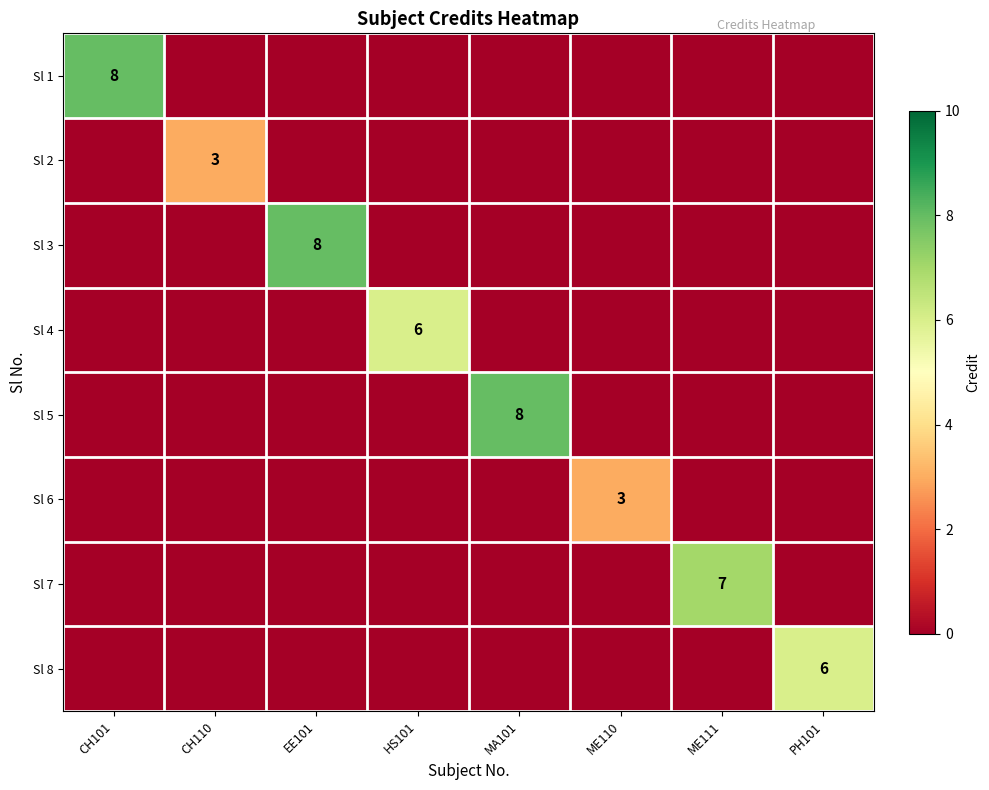

What is the total value across all series at CH101?

8